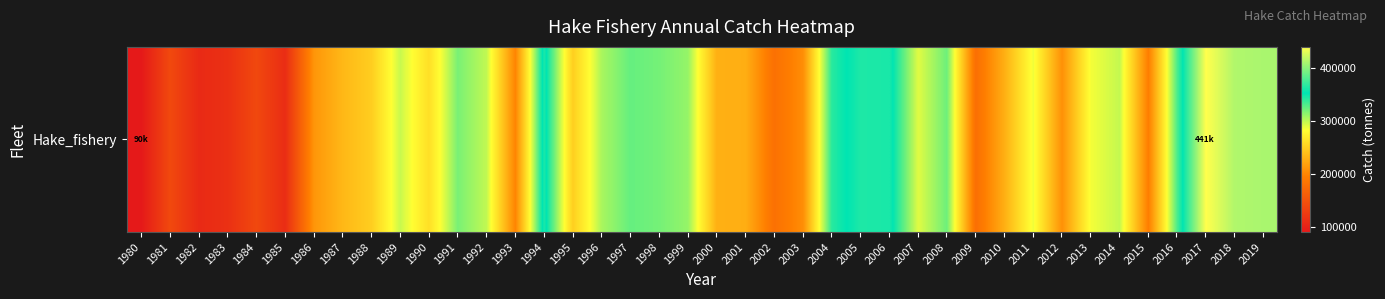

What is the difference between the second highest and second lowest values?

305977.8